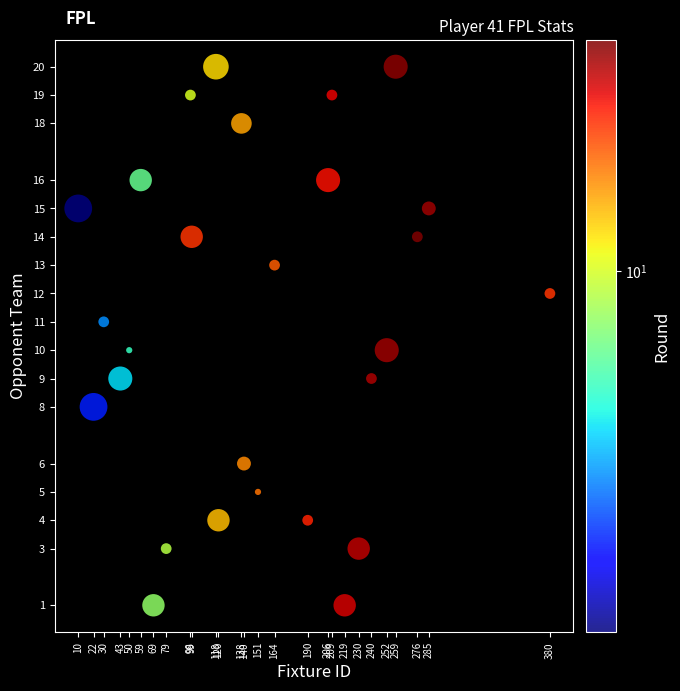

What is the range of X values (max minus min)?

370